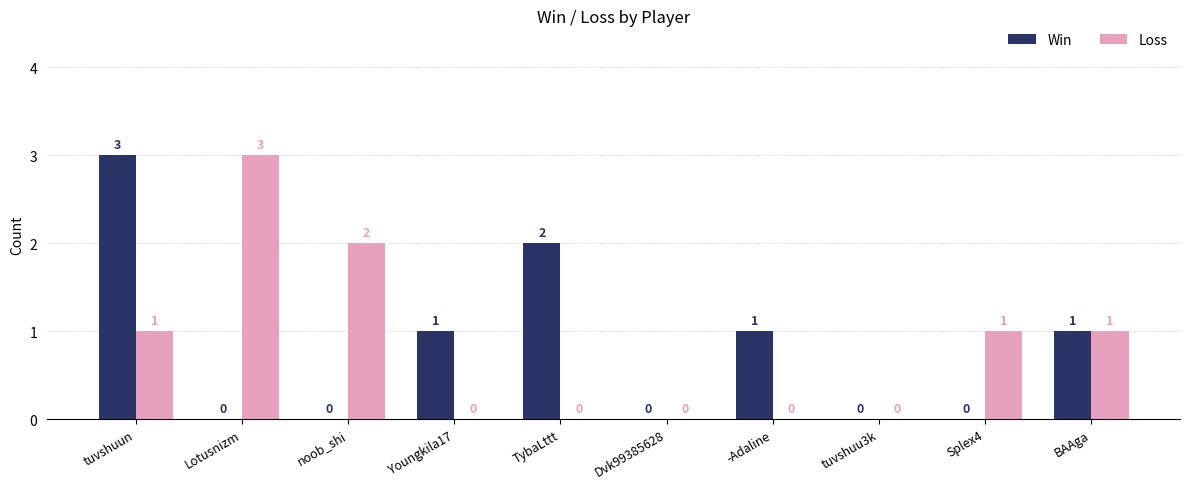

What is the highest value of the Loss series?

3